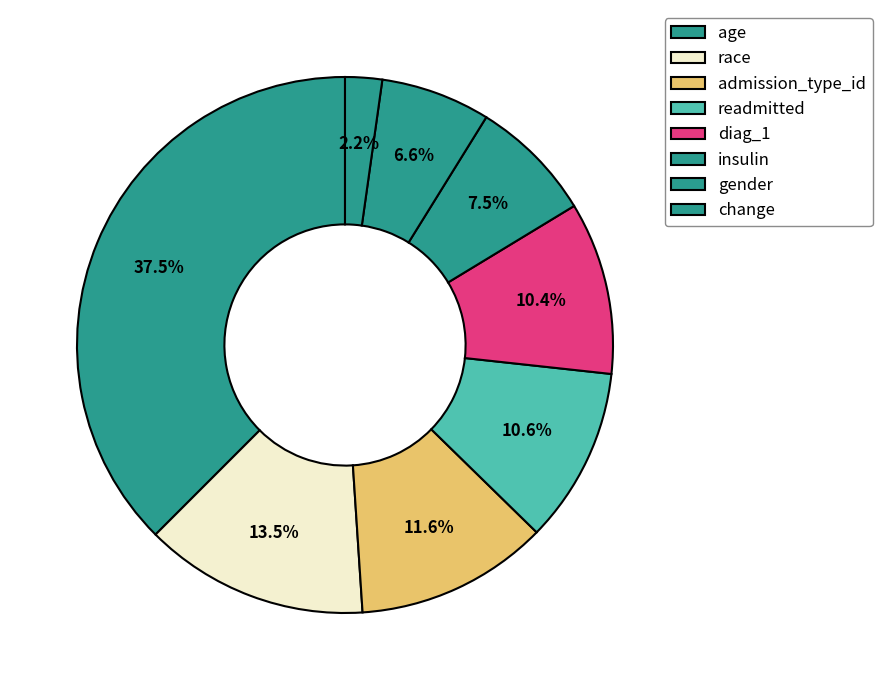

How many slices are in this pie chart?

8